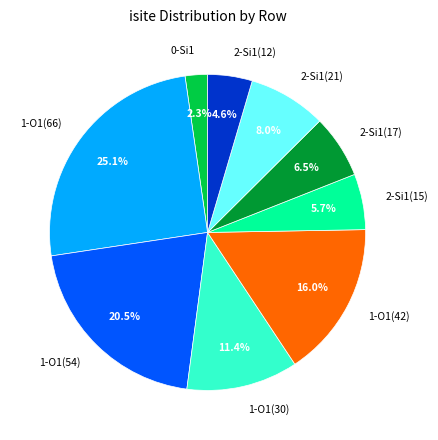

To the nearest percent, what portion does 1-O1(66) represent?

25%